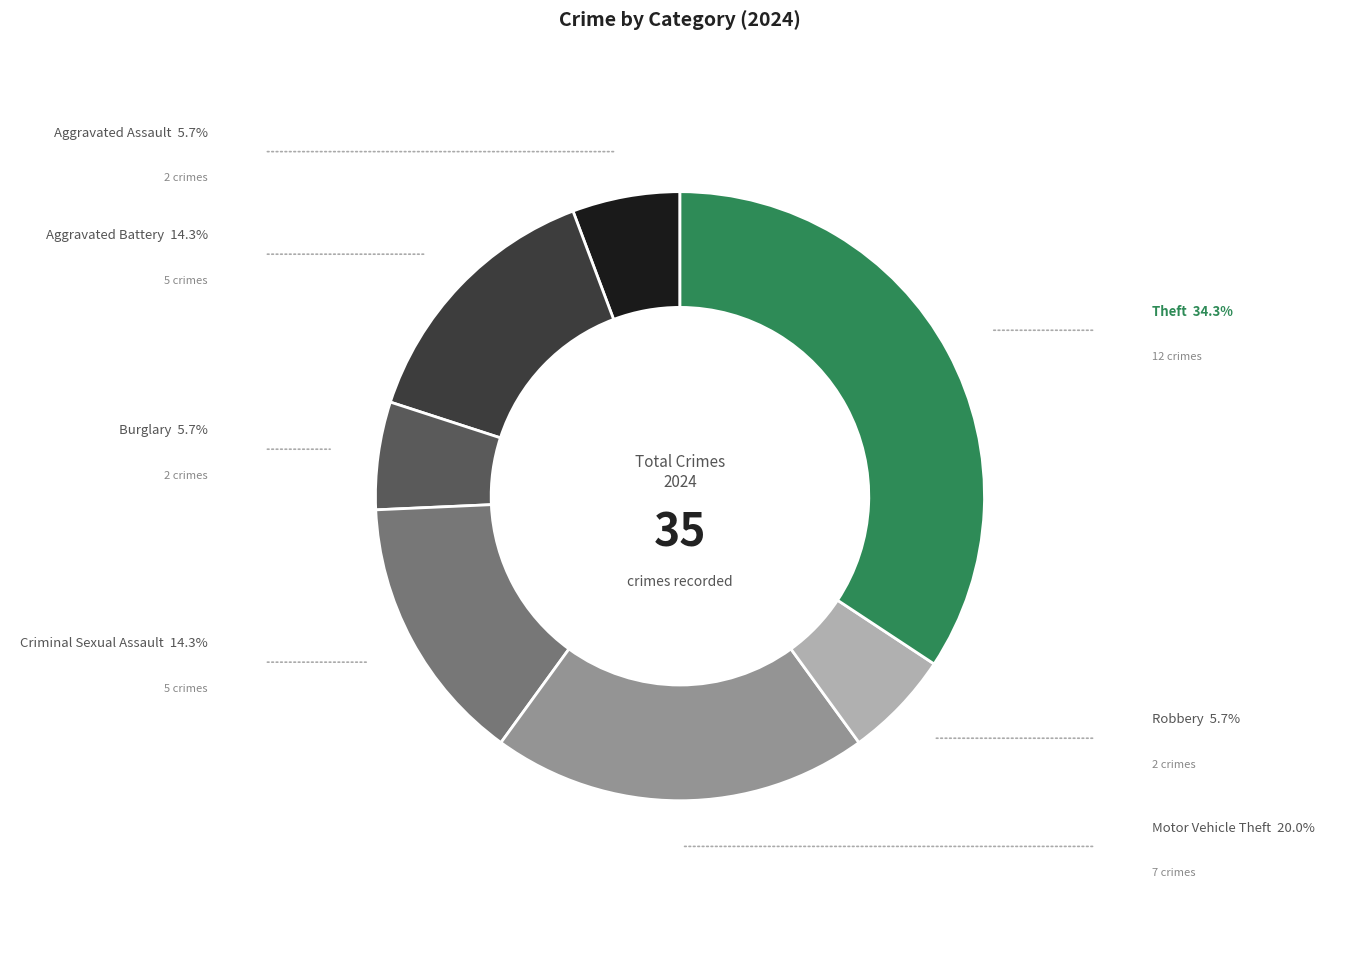

Between Criminal Sexual Assault and Aggravated Assault, which is larger?

Criminal Sexual Assault